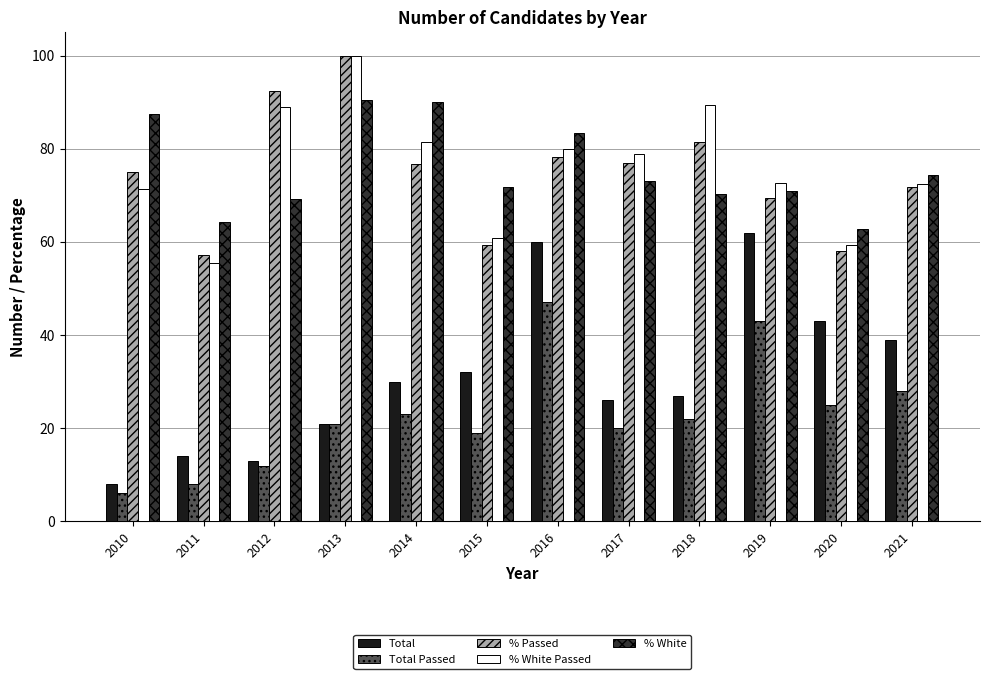

What is the maximum value shown in the chart?

100.0